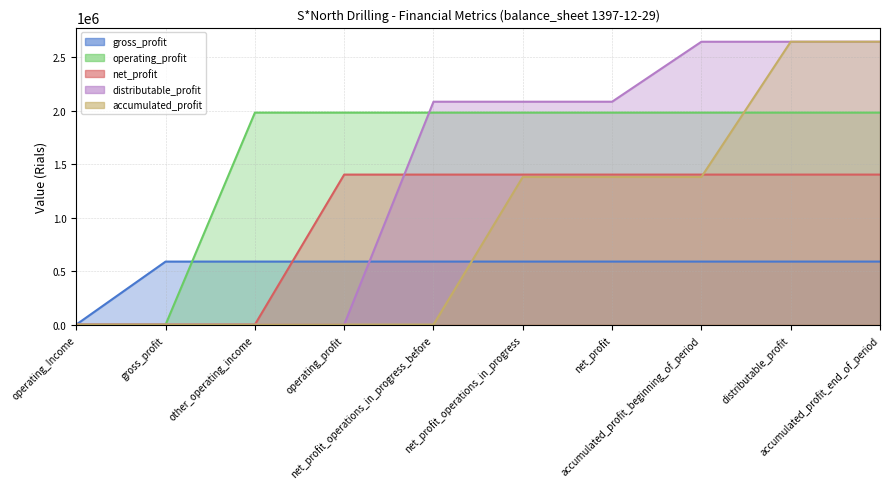

True or false: net_profit has a value of 2456990 at net_profit.

False